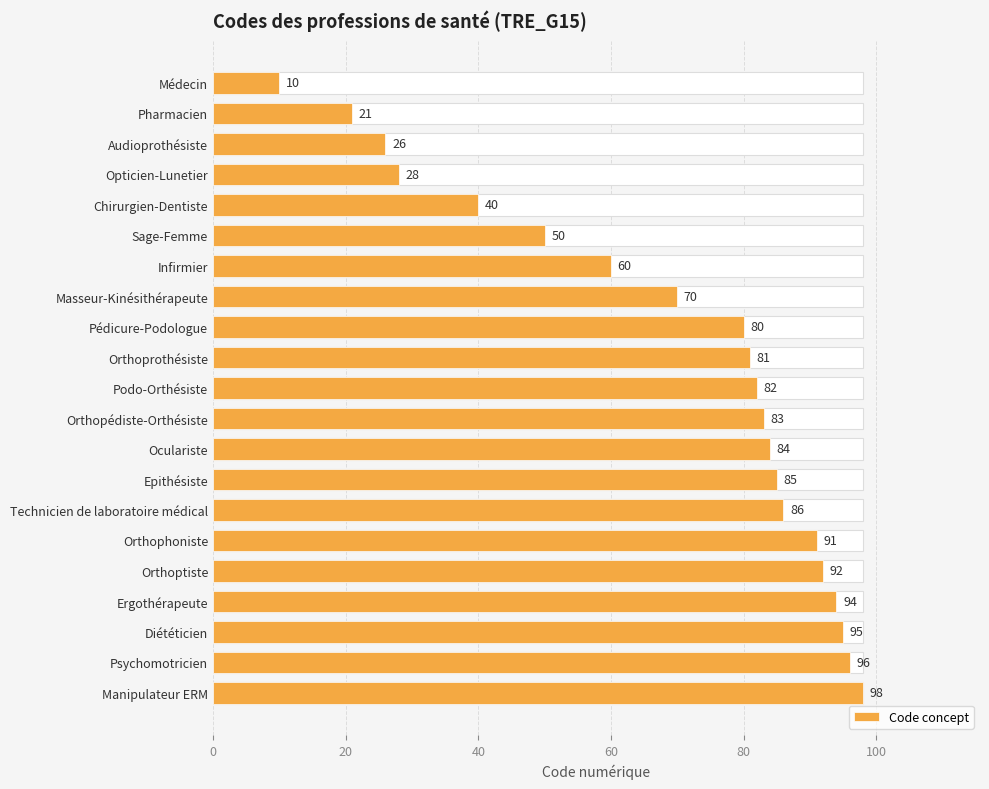

Approximately how many times larger is the value at Masseur-Kinésithérapeute compared to Orthophoniste?

0.8